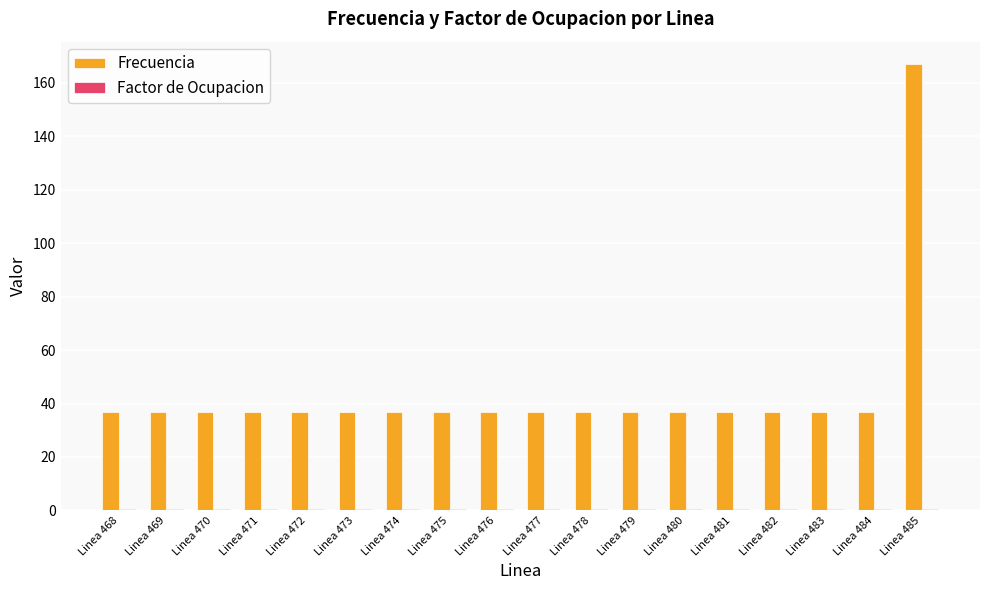

Which series has the largest range (max minus min)?

Frecuencia